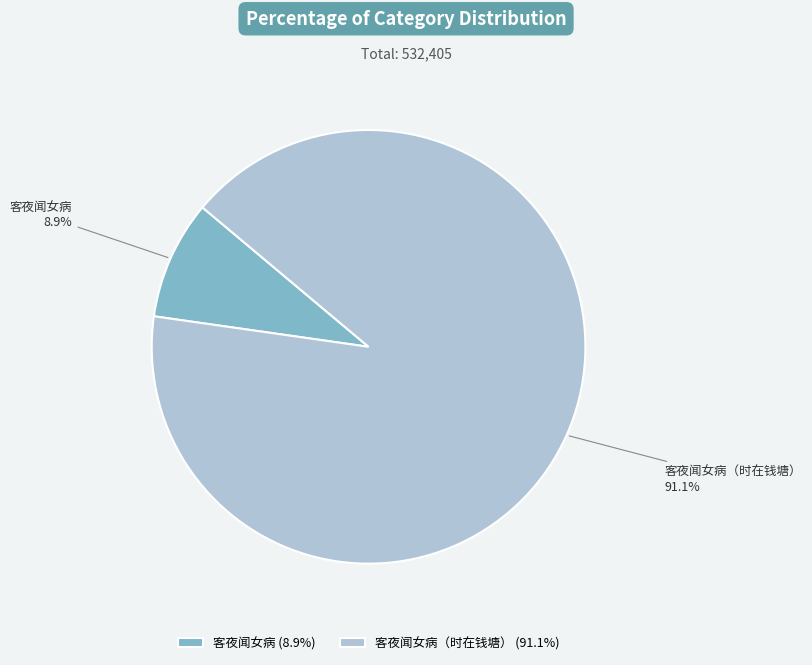

To the nearest percent, what is the combined percentage of 客夜闻女病（时在钱塘） and 客夜闻女病?

100%